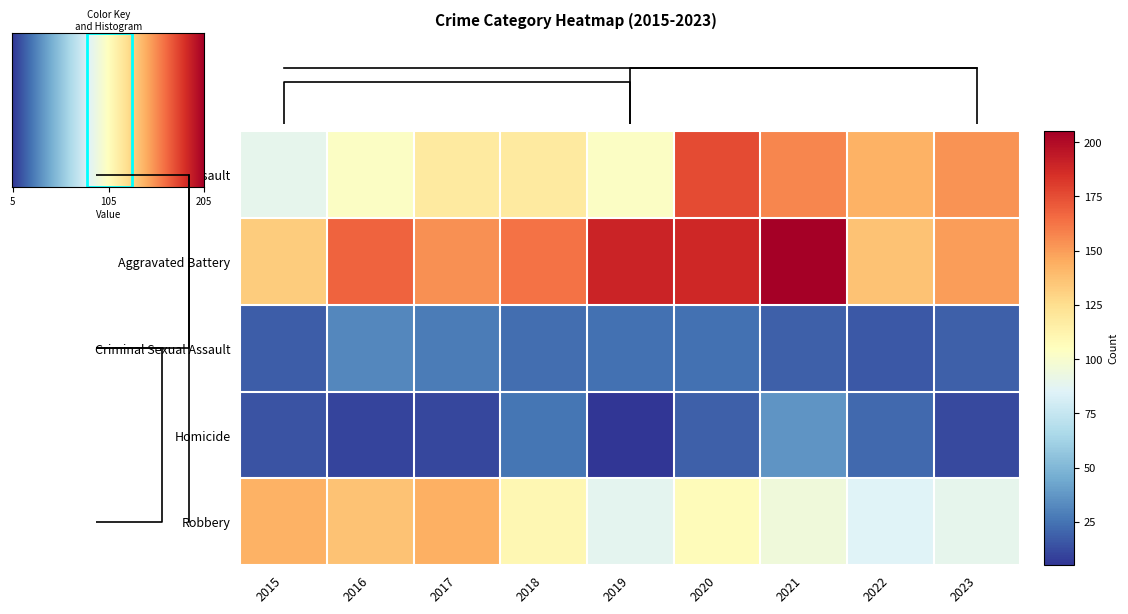

Rank the series by their maximum value, from highest to lowest.

Aggravated Battery, Aggravated Assault, Robbery, Homicide, Criminal Sexual Assault